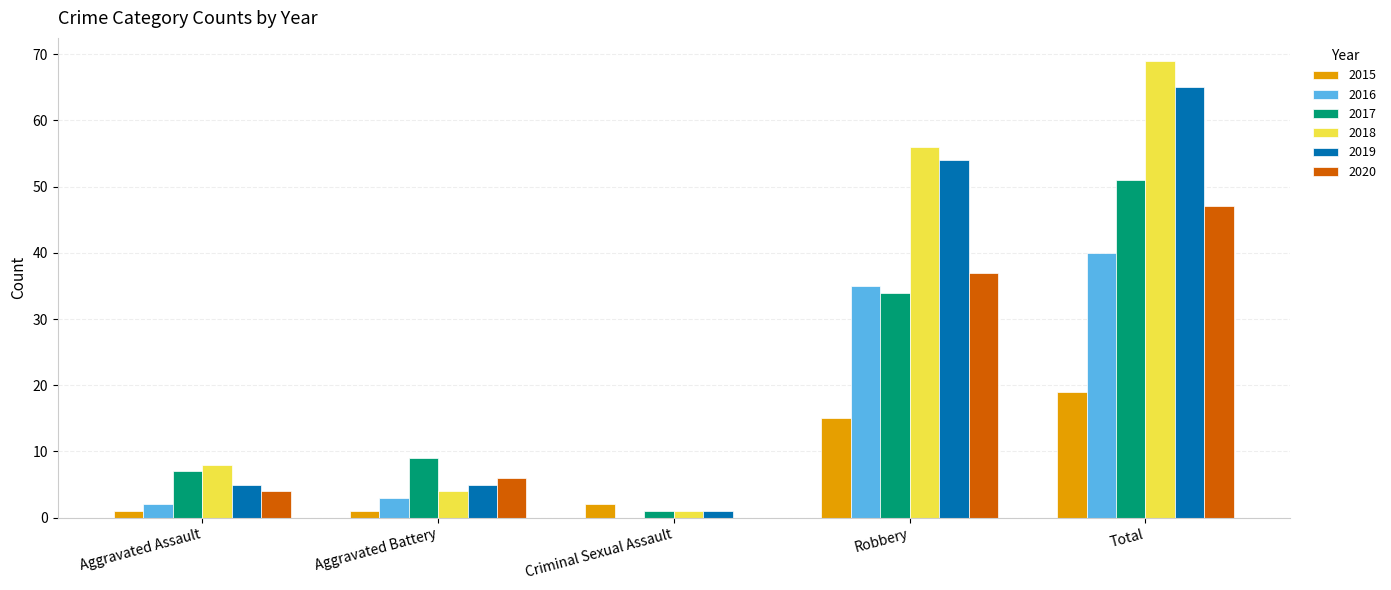

What is the sum of all 2018 values?

138